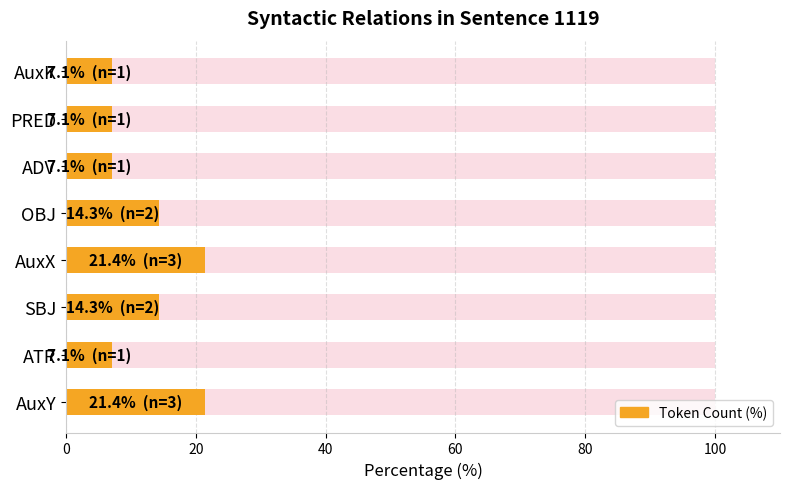

What is the value of the Count bar at the 1st from the left?

21.4